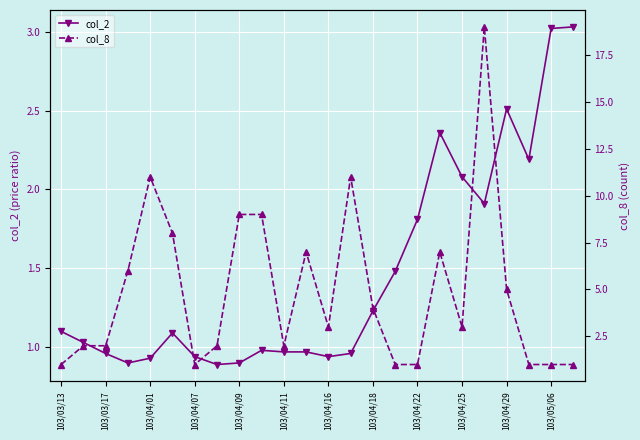

The col_2 series shows 1.4 at 103/03/17. True or false?

False